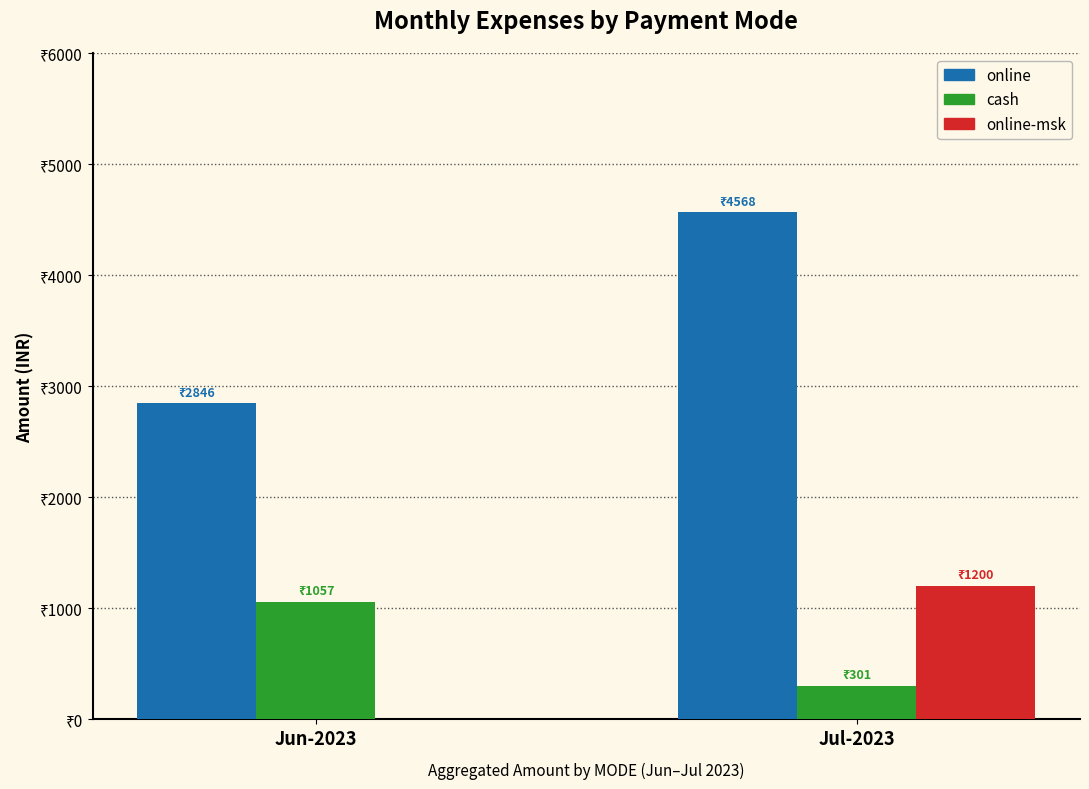

What are all the series names shown in the legend?

online, cash, online-msk